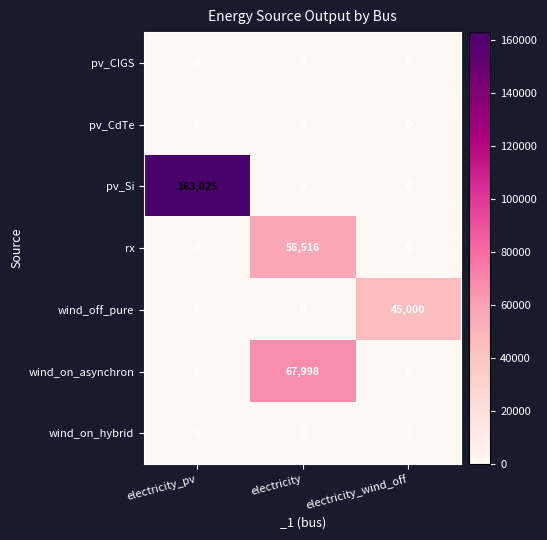

The value of pv_Si at electricity is 0. True or false?

True